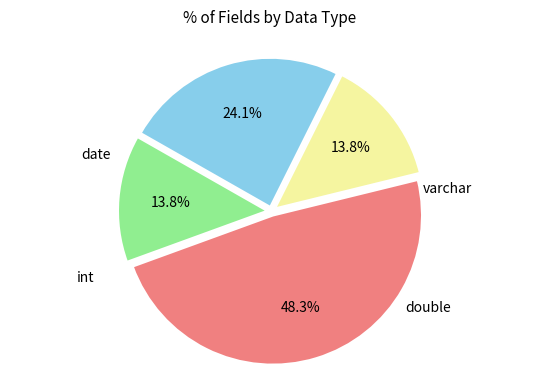

Is there a majority slice in this chart?

No